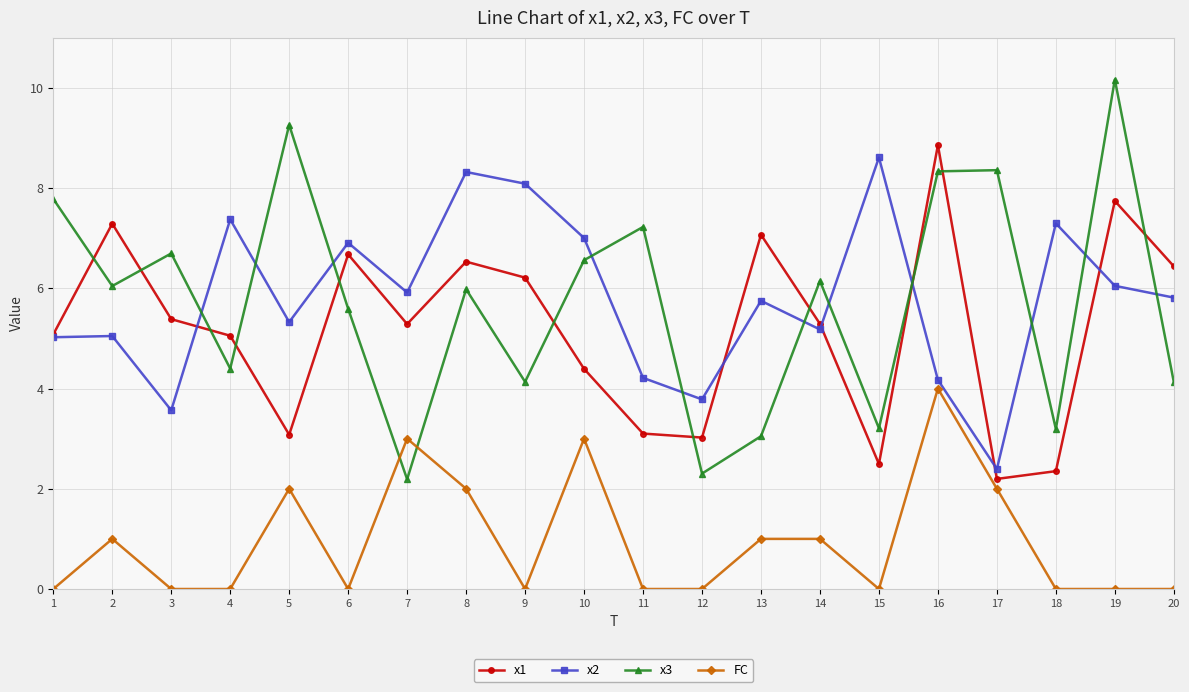

True or false: FC has more than 0 interior local peaks.

True